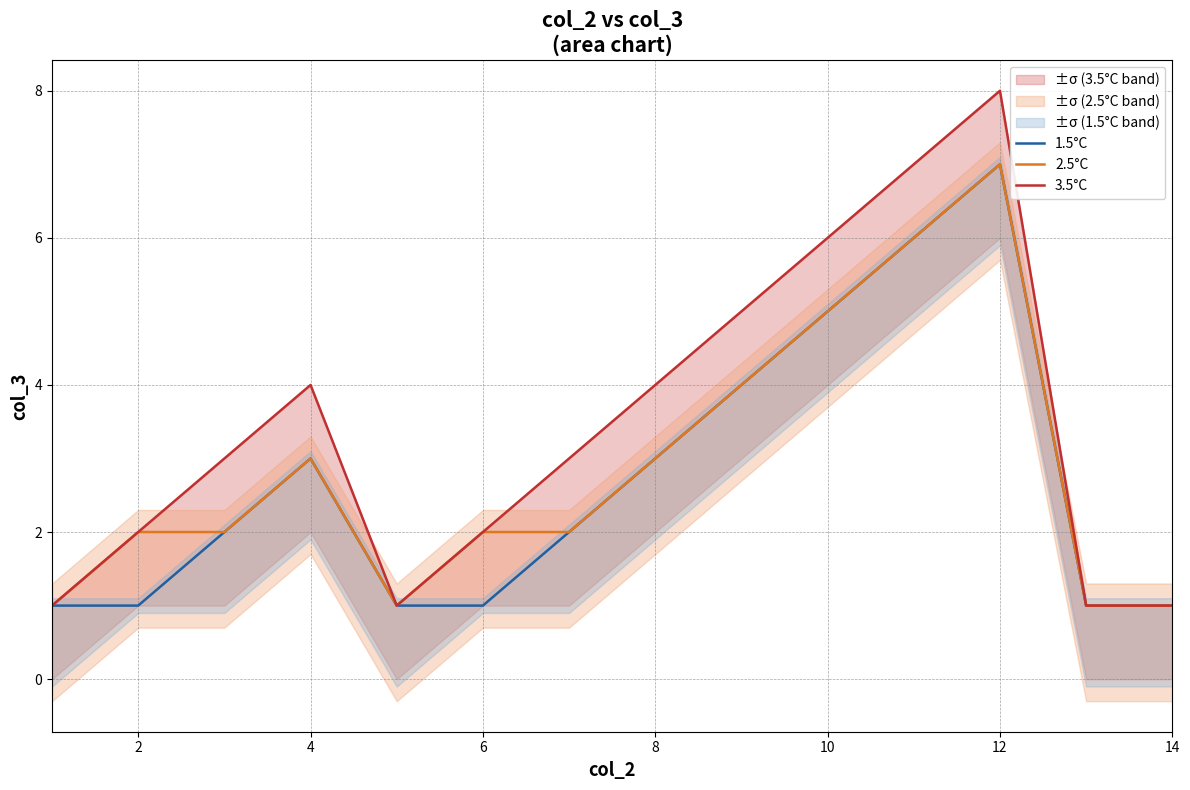

Rank the series by their maximum value, from lowest to highest.

1.5°C, 2.5°C, 3.5°C